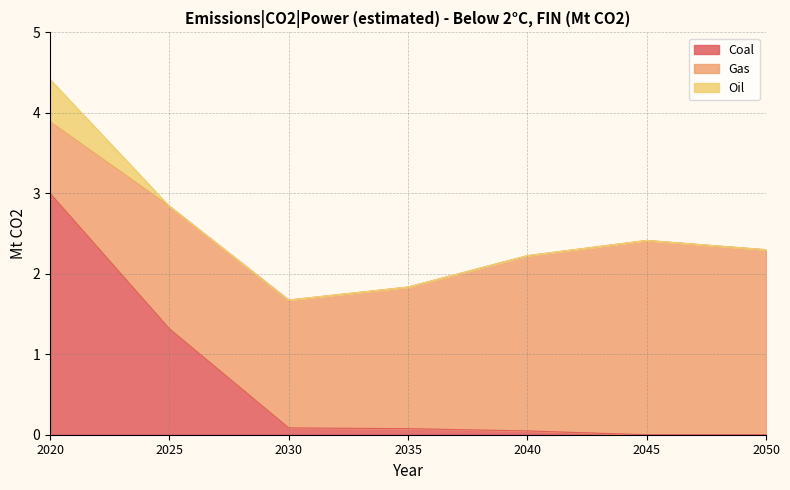

Is the value of Oil at 2030 greater than the value of Gas at 2035?

No